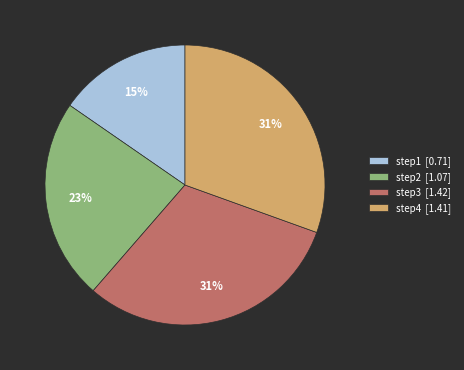

The step1 slice represents 26% of the pie. True or false?

False